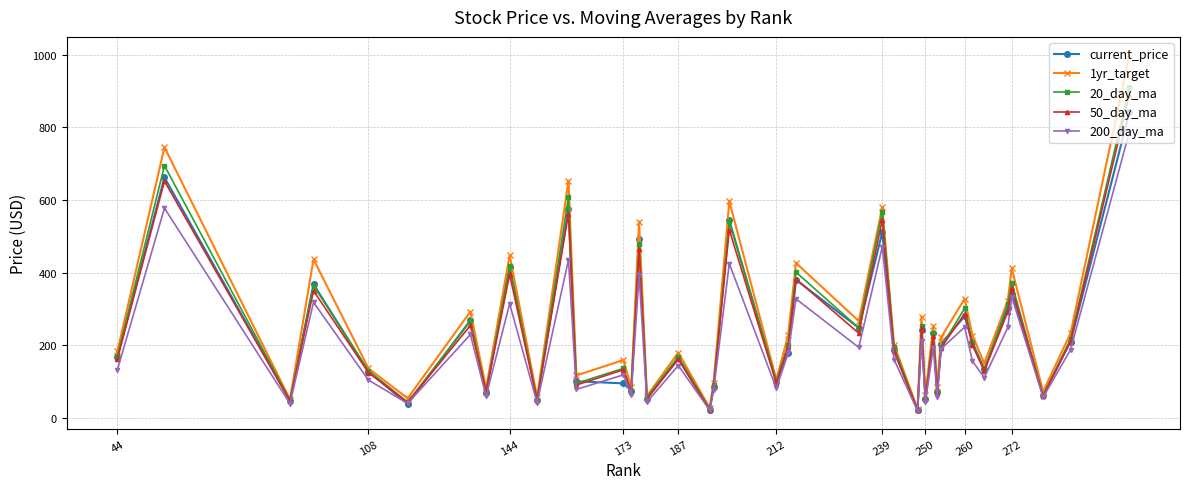

What is the highest value of the 1yr_target series?

1000.5